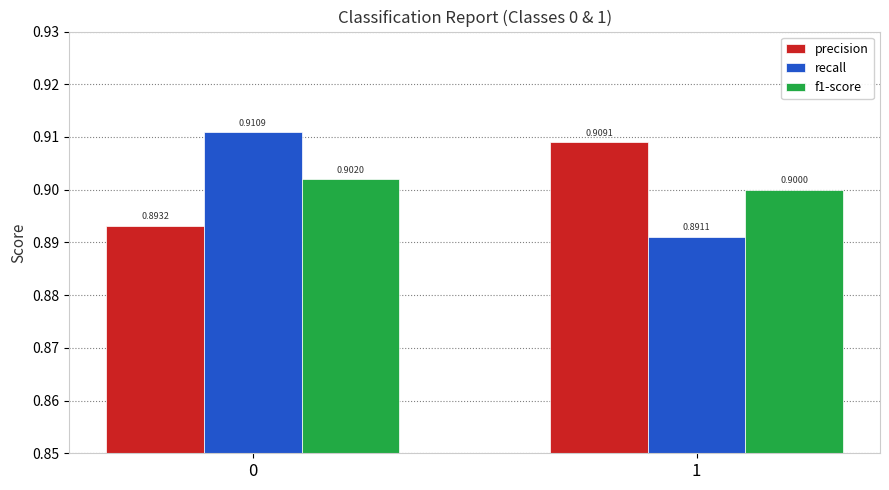

Rank the categories by f1-score value from lowest to highest.

1, 0